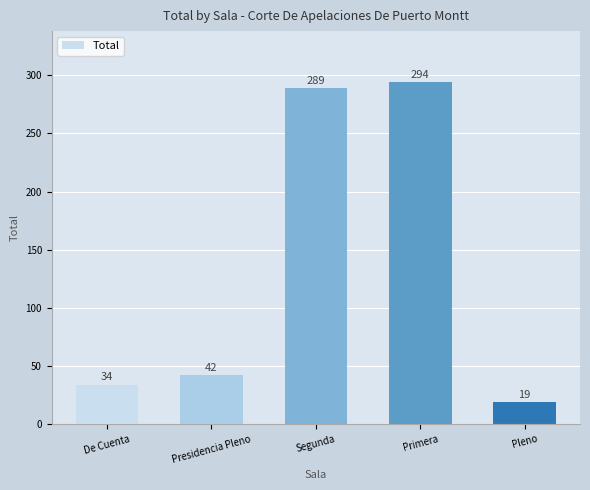

Where is the data nearest to the value 156?

Presidencia Pleno